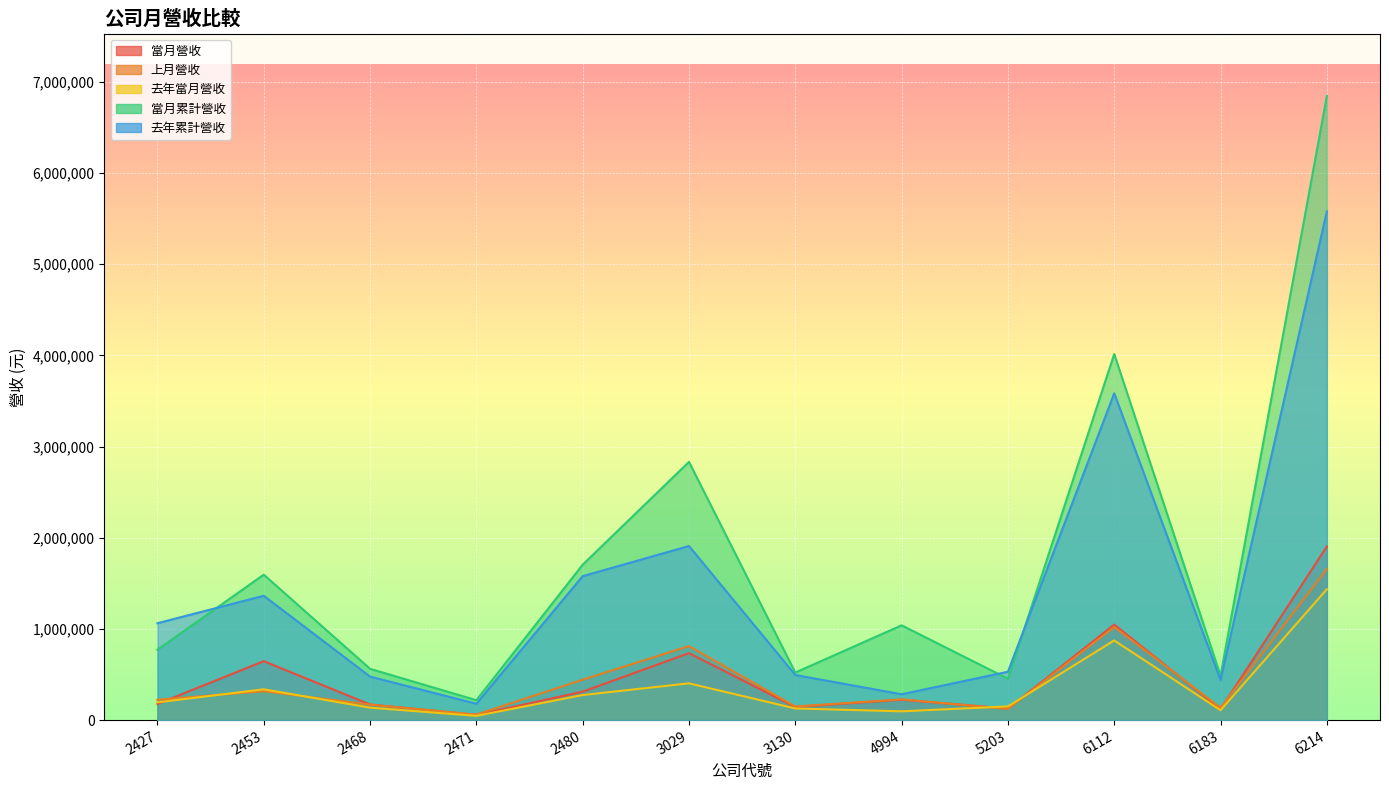

At which category does 當月營收 reach its first local valley?

2471